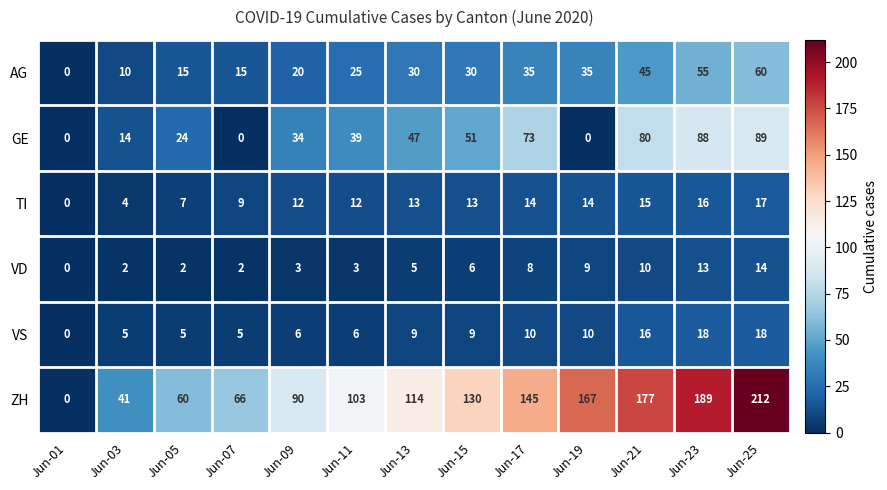

What is the maximum value shown in the chart?

212